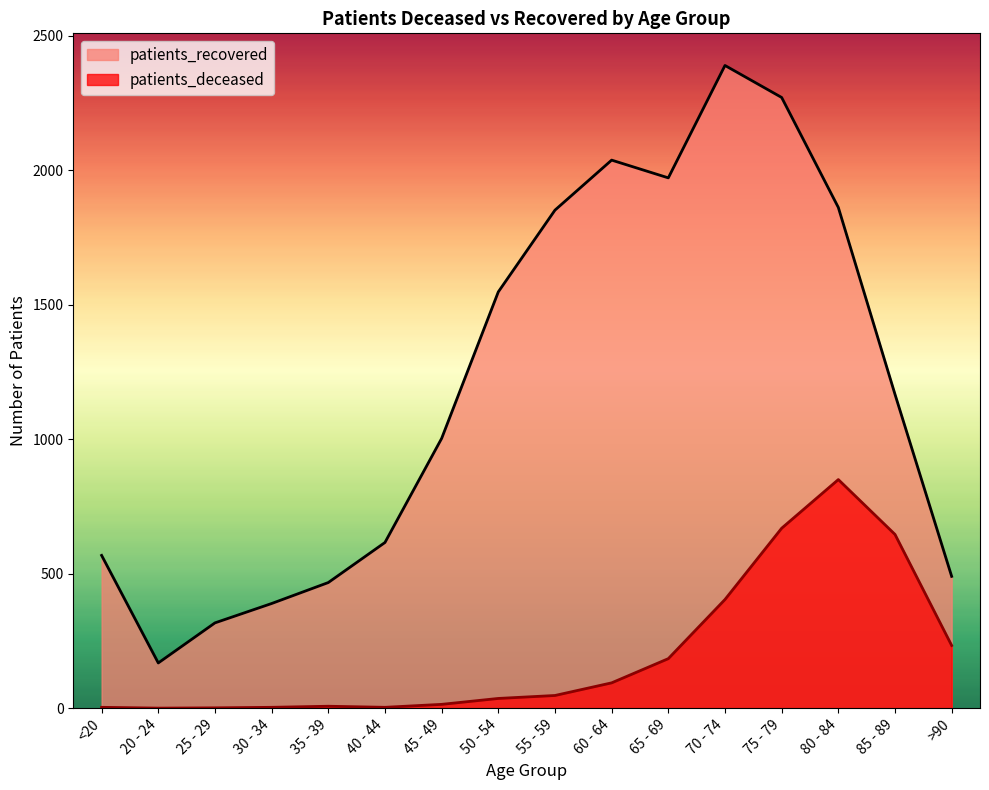

Which label corresponds to the smallest value in the chart?

20 - 24